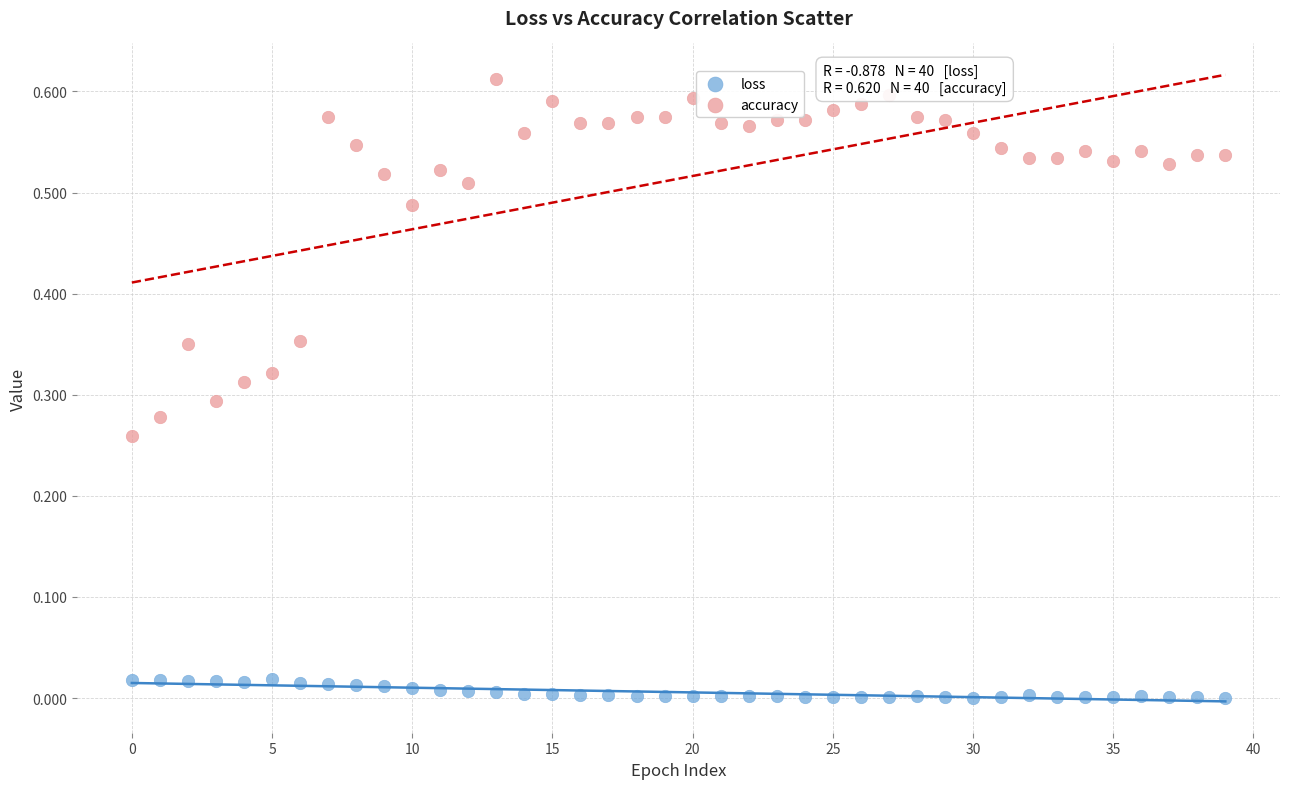

Which series has the widest spread of Y values?

accuracy